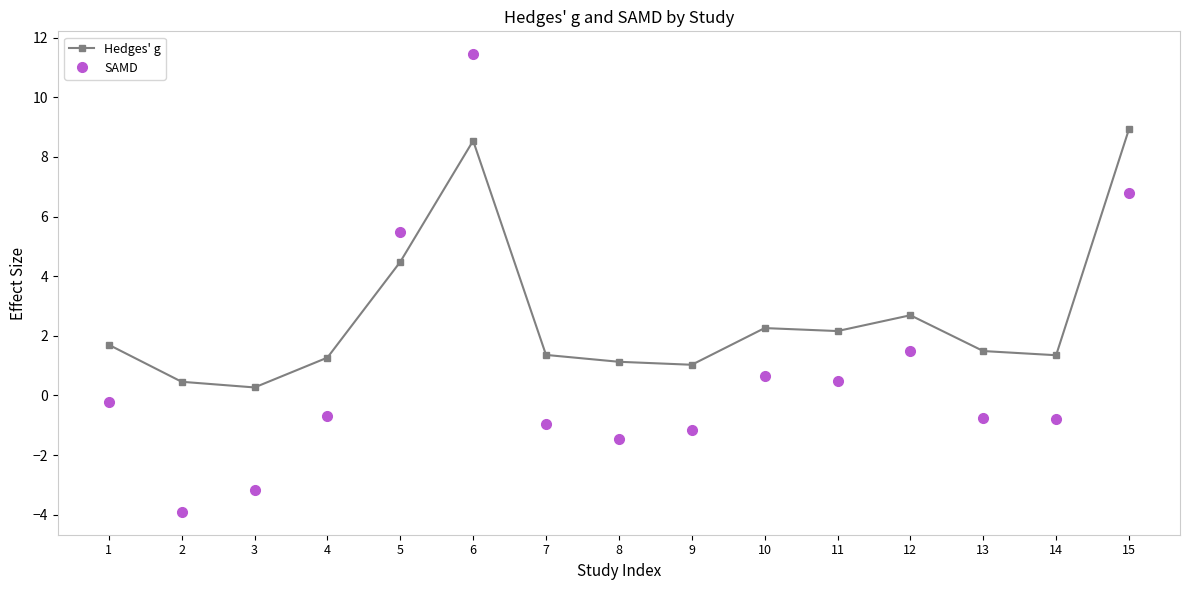

True or false: Hedges' g and SAMD intersect in this chart.

True